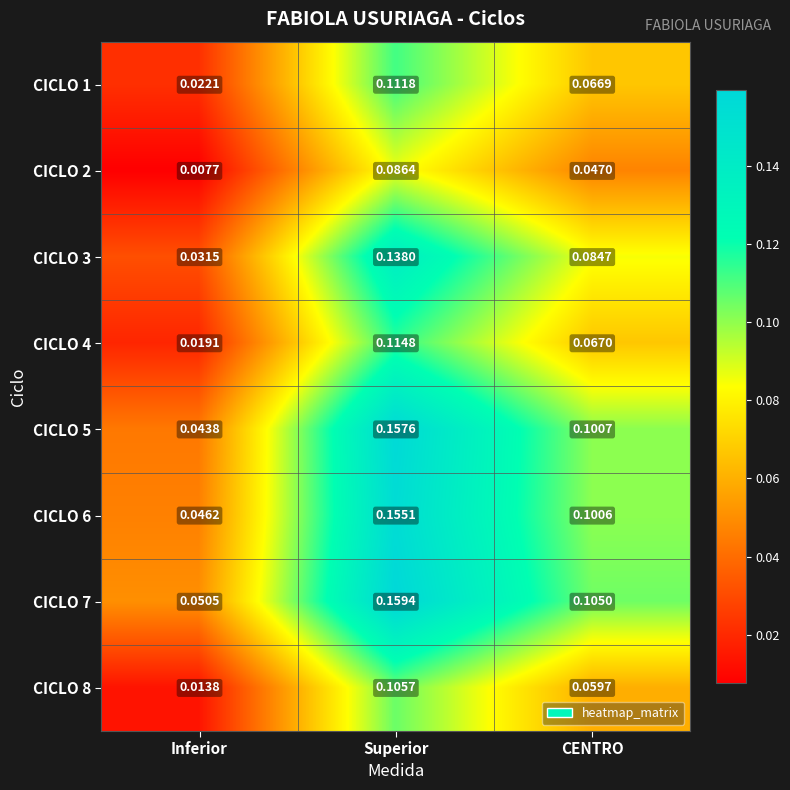

At which category is the sum across all series the highest?

Superior